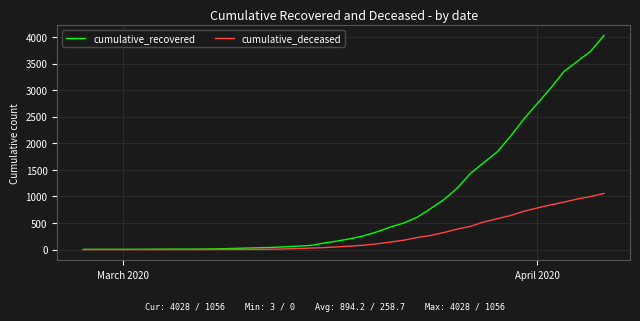

How many categories are shown in the chart?

40